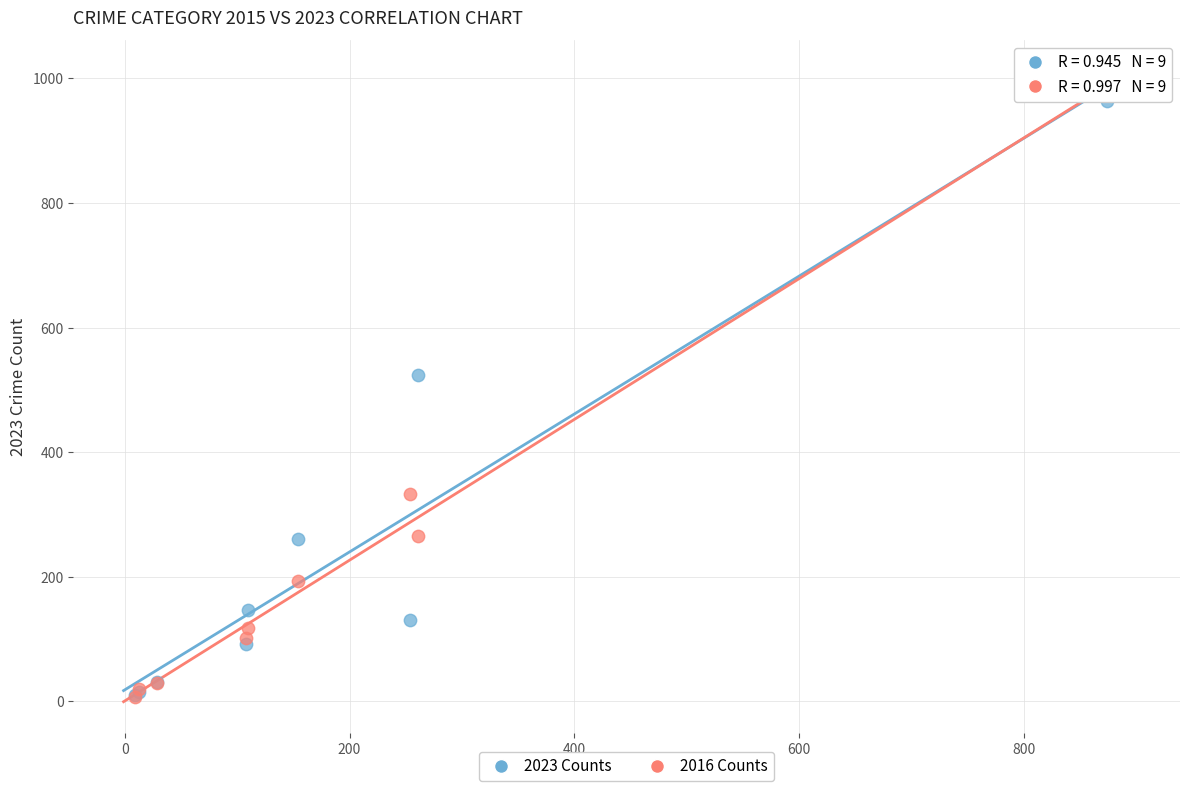

In the 2023 Counts series, what Y value is closest to 487?

524